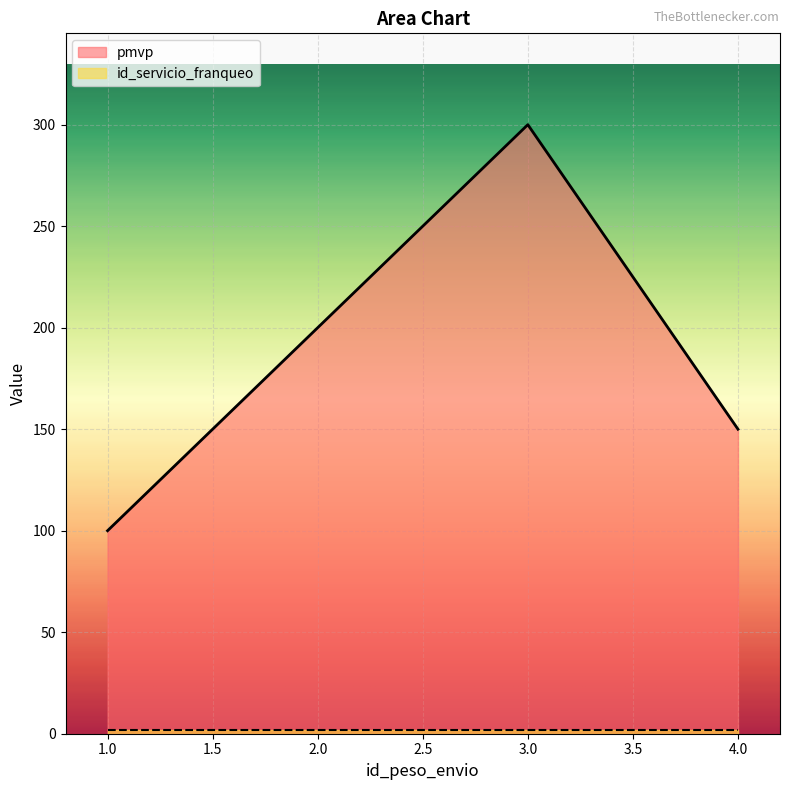

How many lines are shown in the chart?

2